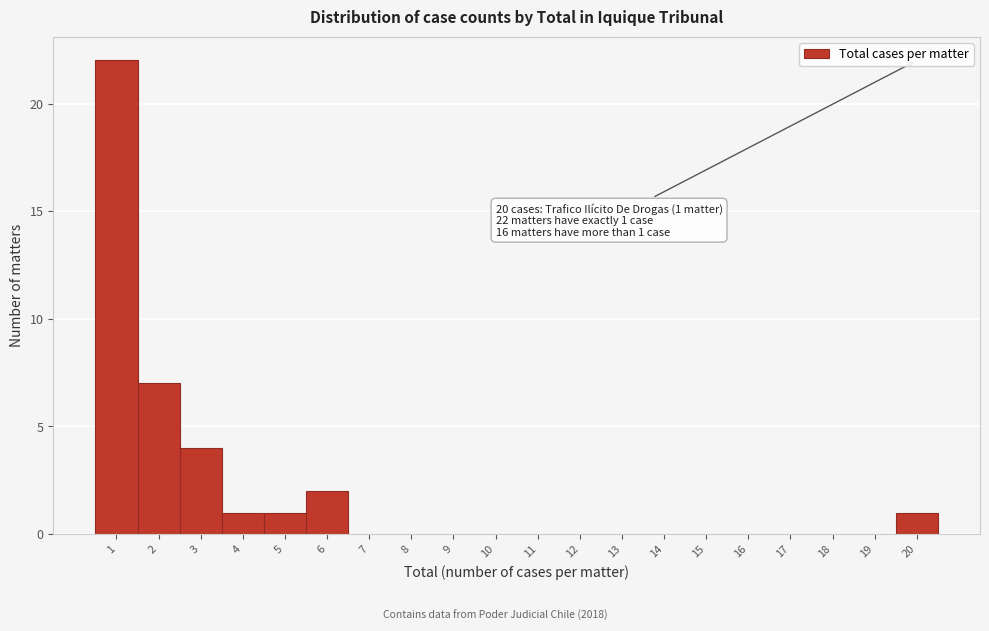

Which range on the x-axis has the tallest bar?

0.5 to 1.5